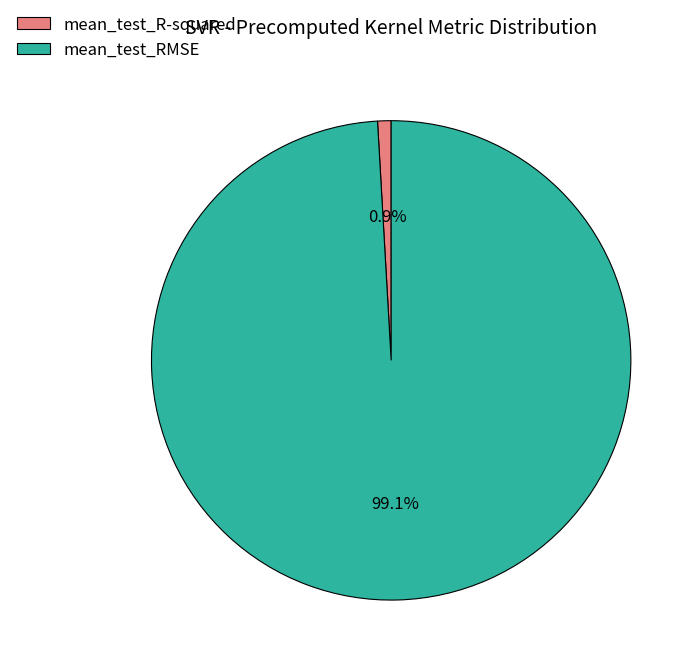

Which slice is the smallest?

mean_test_R-squared